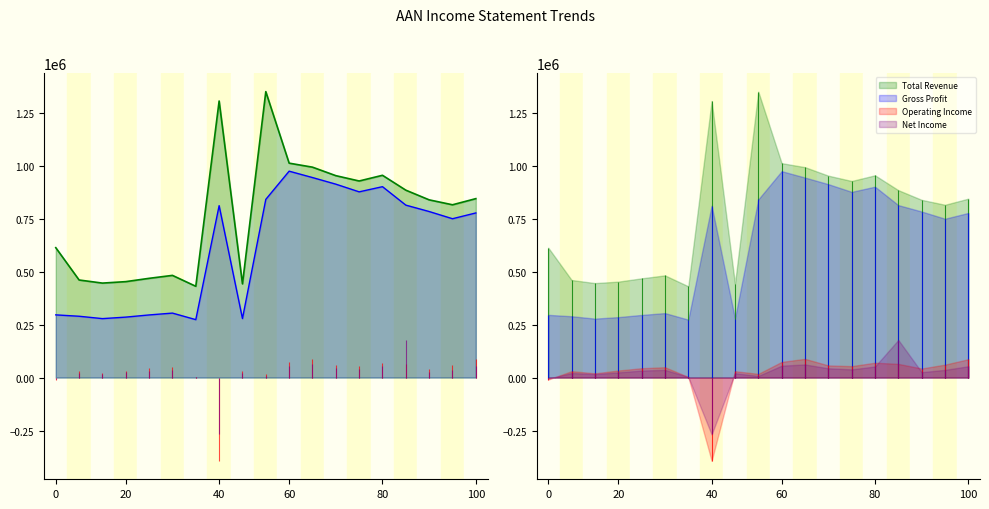

Is the value of Total Revenue at 2018-03 greater than the value of Gross Profit at 2021-03?

Yes